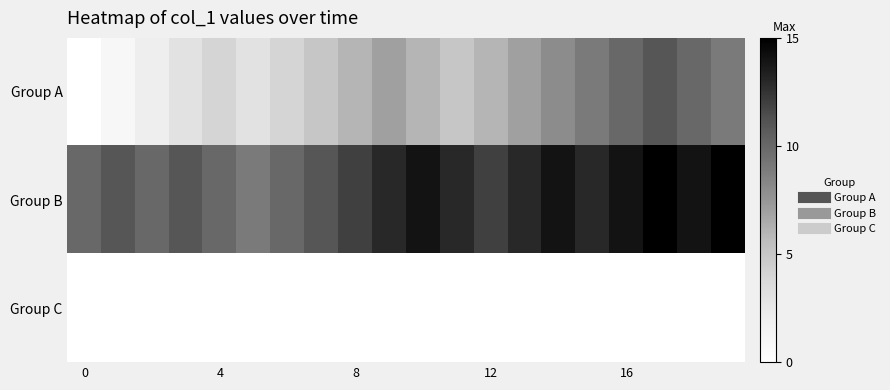

Which series has the largest range (max minus min)?

Group A